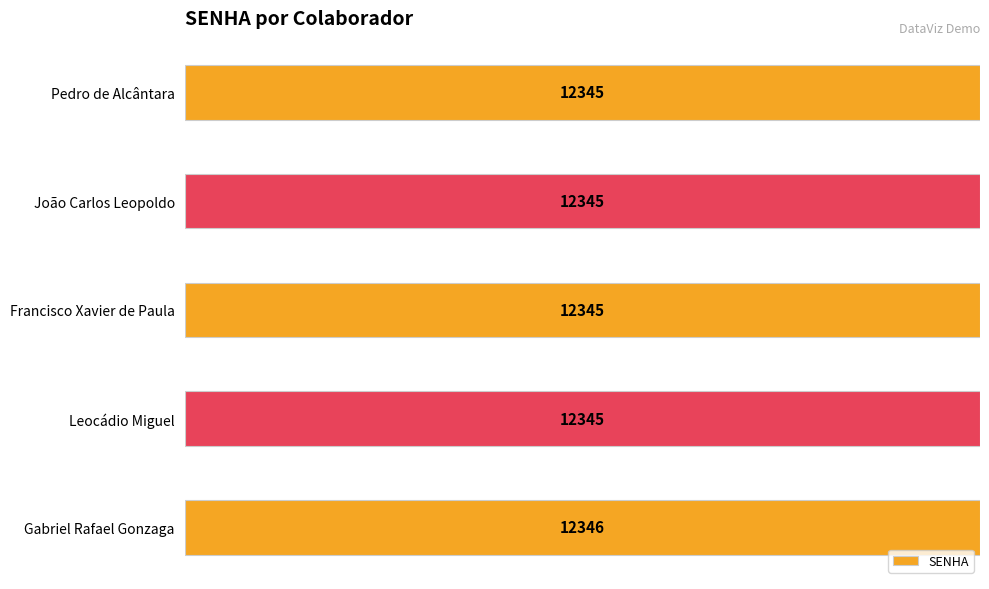

How many bars are there in total?

5